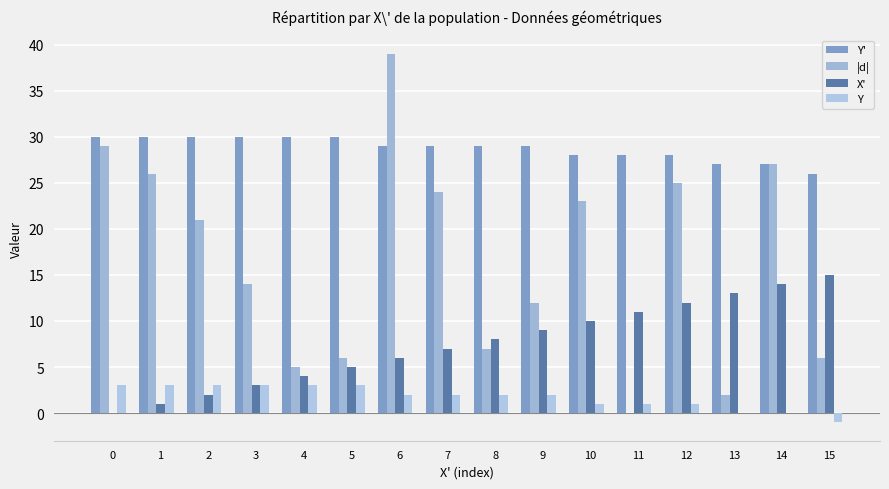

How many data points does each series have?

16